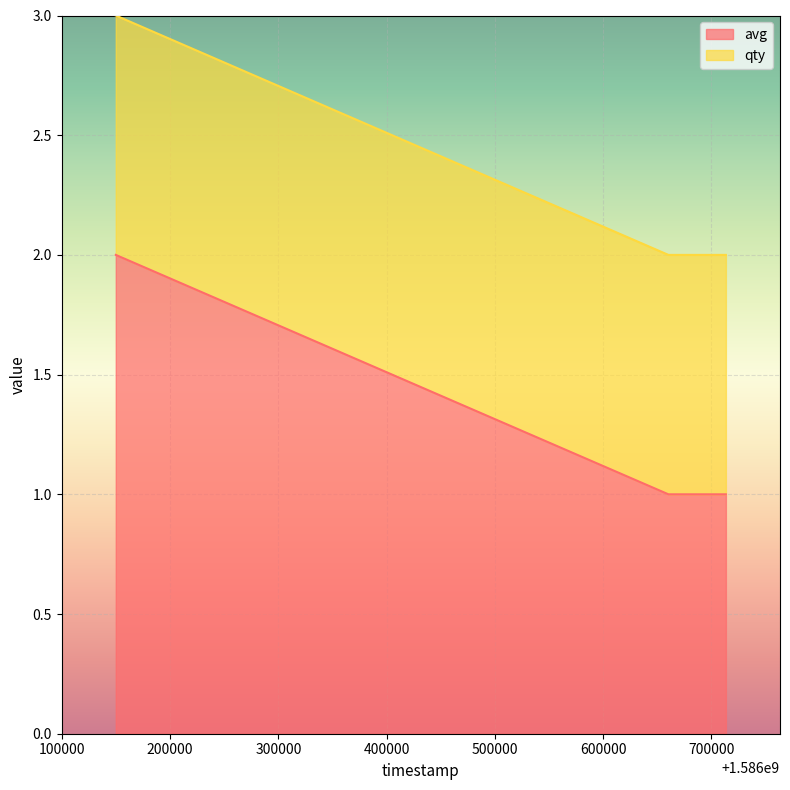

What is the maximum value shown in the chart?

2